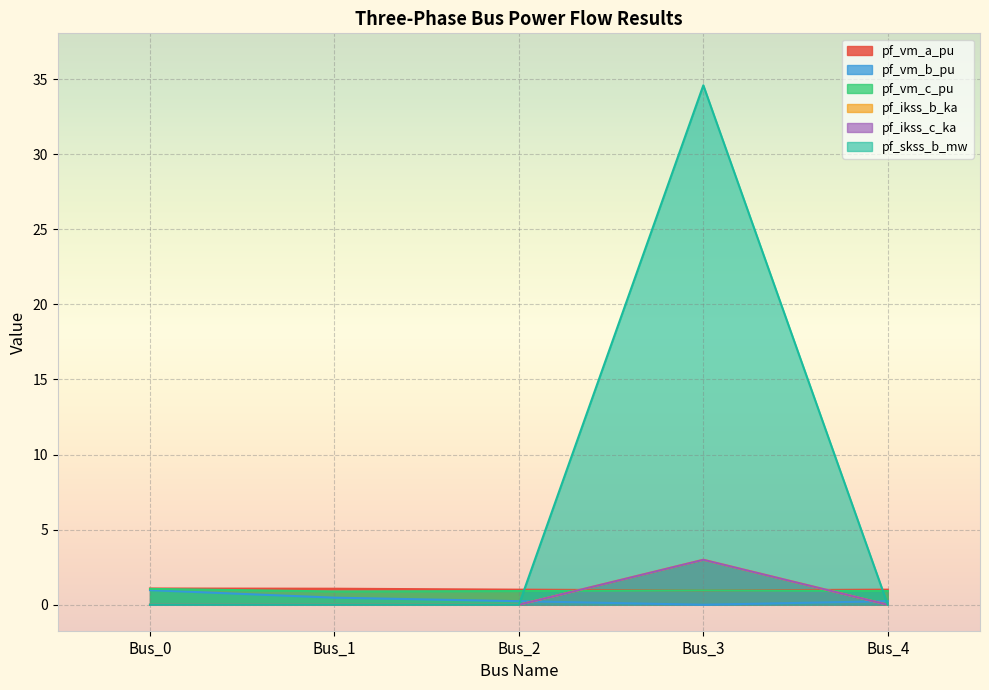

Which series ends up on top after the final intersection of pf_vm_c_pu and pf_ikss_c_ka?

pf_vm_c_pu